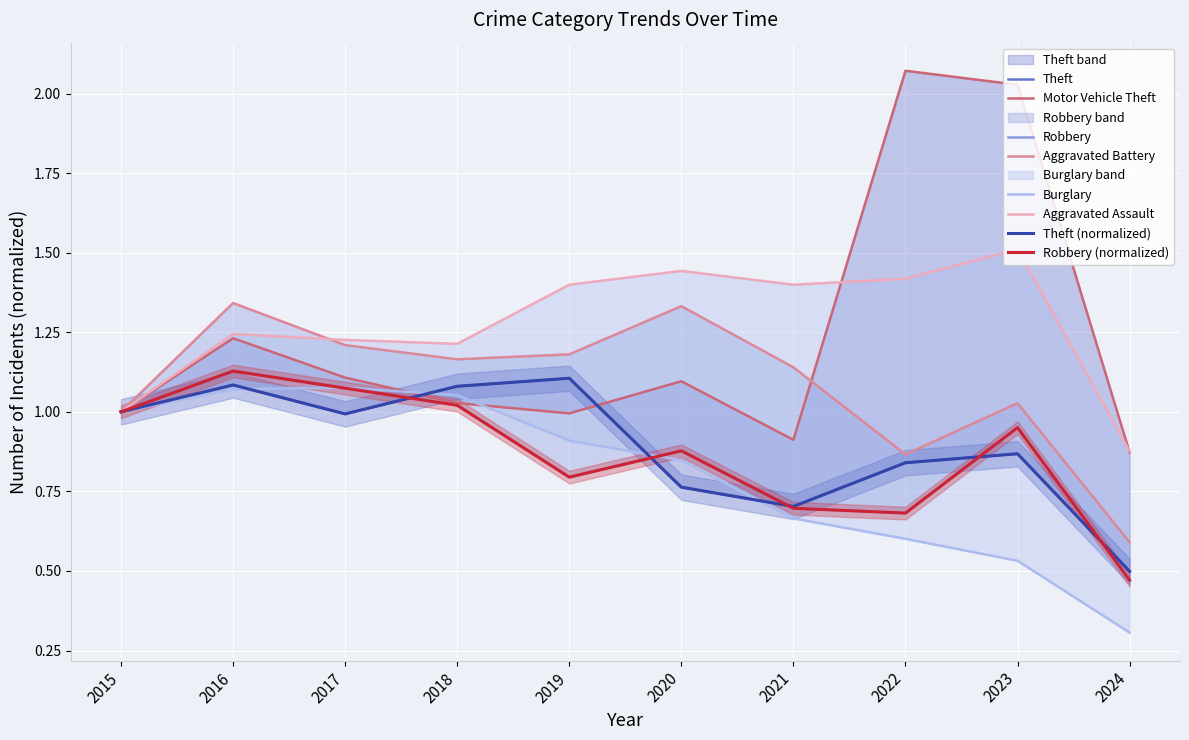

List the labels in order of Aggravated Assault value, largest first.

2023, 2020, 2022, 2019, 2021, 2016, 2017, 2018, 2015, 2024